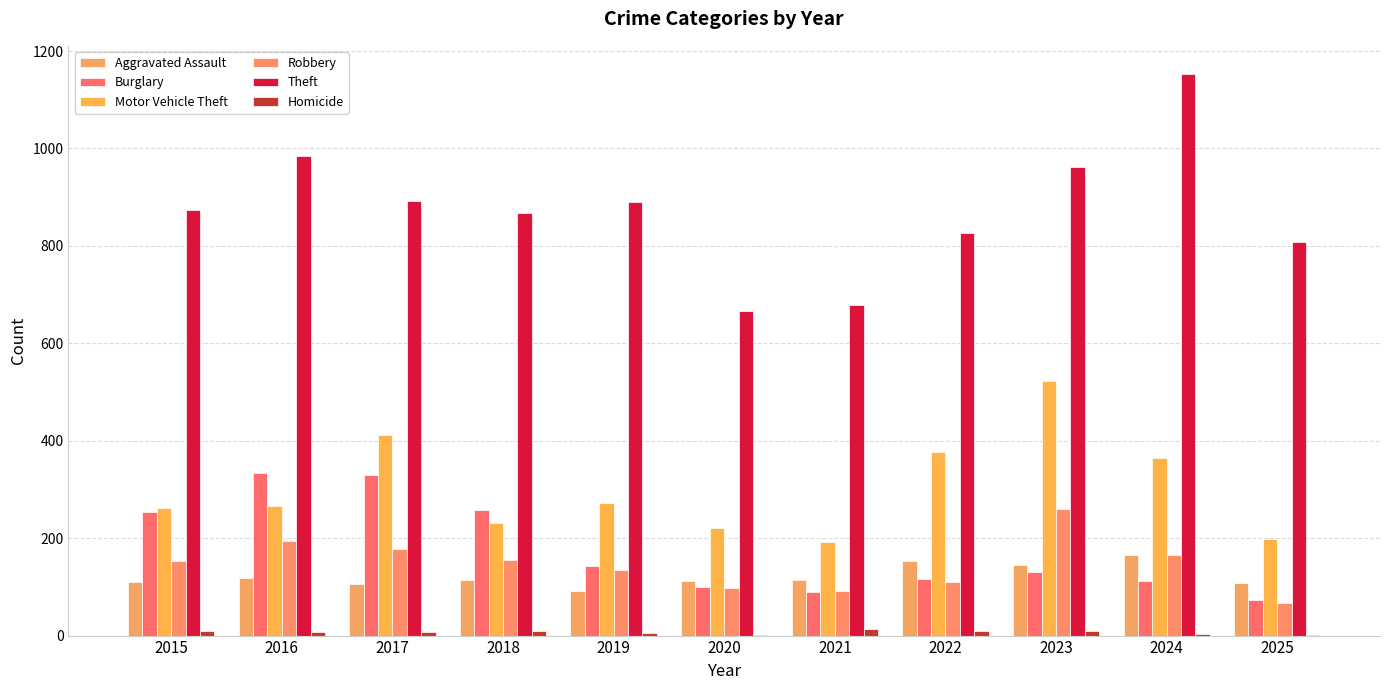

At which category is the sum across all series the highest?

2023